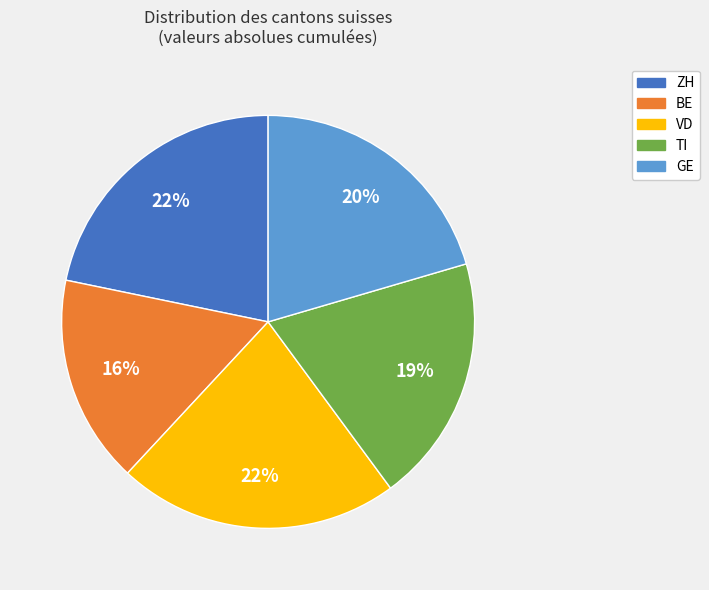

Does any single category account for the majority?

No